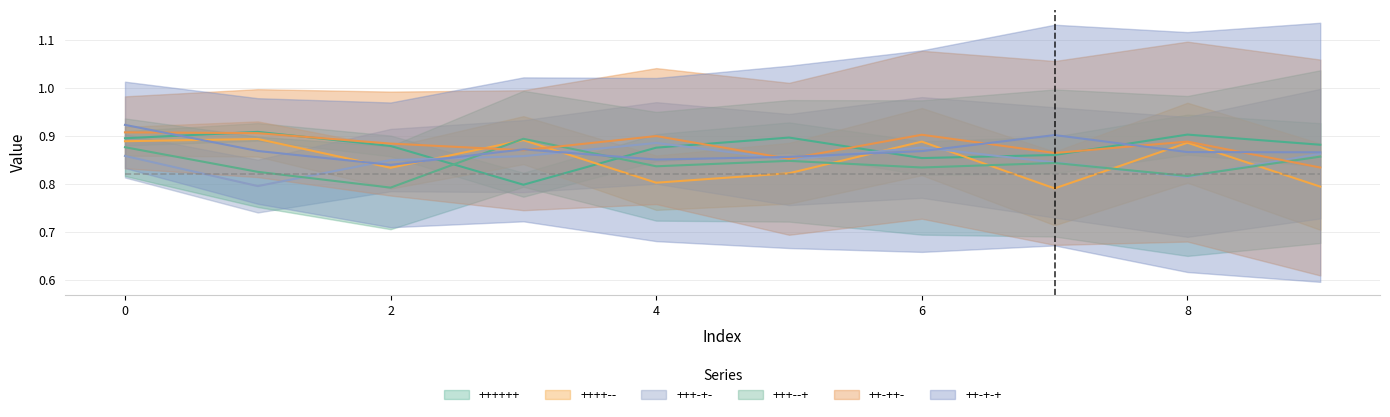

Which series has the widest spread of values?

++++++